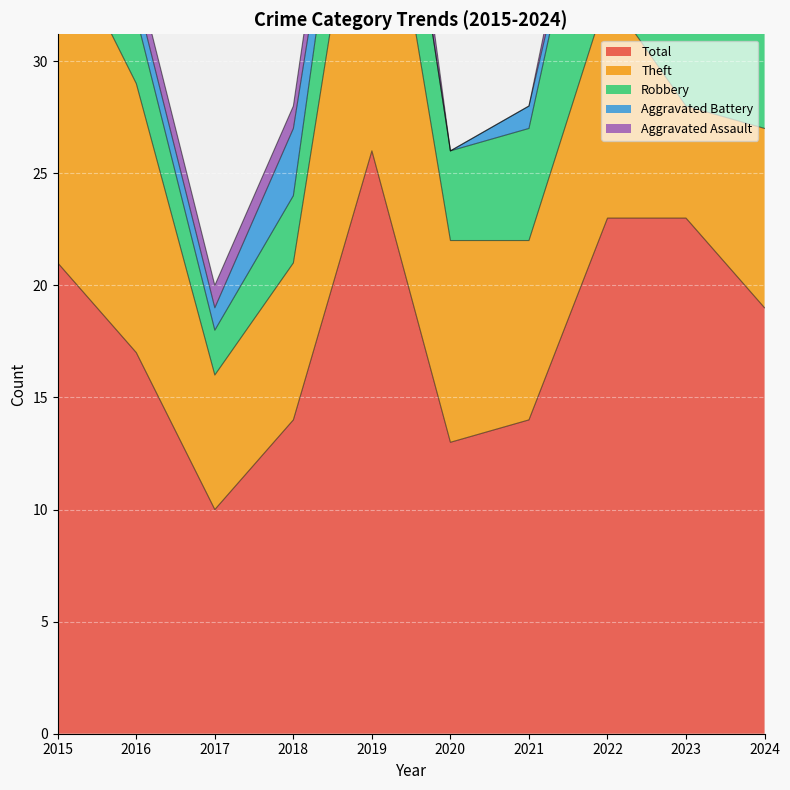

The Theft series shows 12 at 2016. True or false?

True